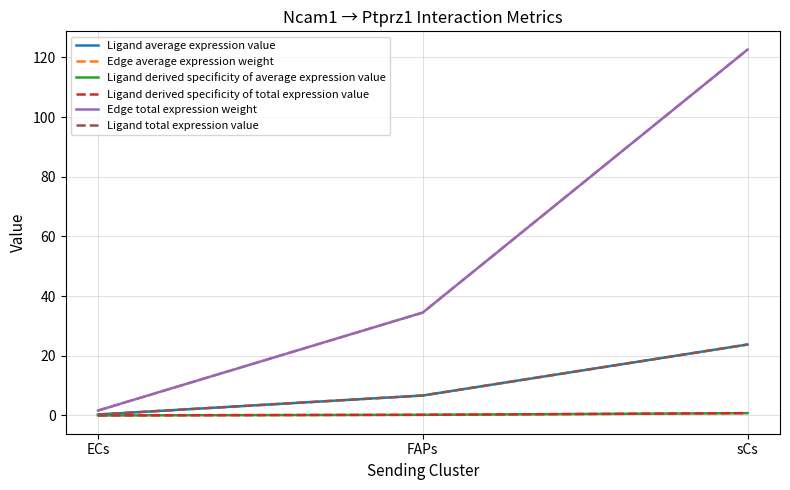

What is the difference between the highest and lowest values at sCs?

121.8